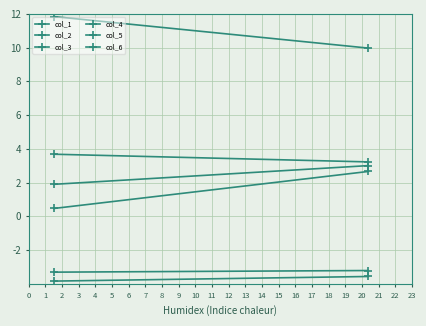

Between 0 and 1, which series saw the biggest shift?

col_4